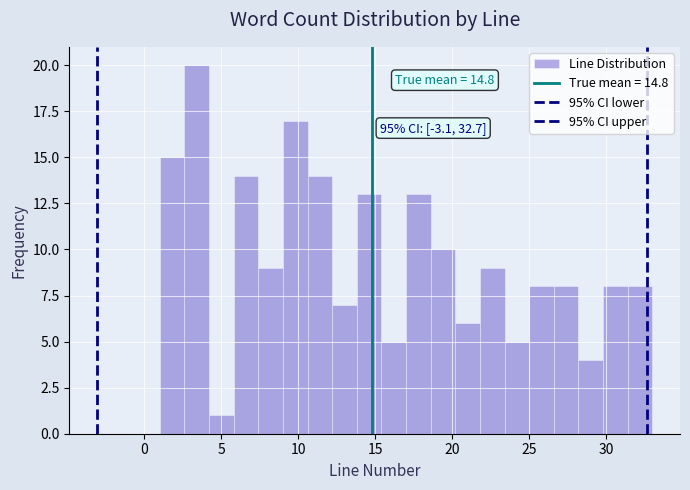

Around what value on the x-axis is the tallest bar? Give the approximate position of its centre, as read against the axis.

3.5